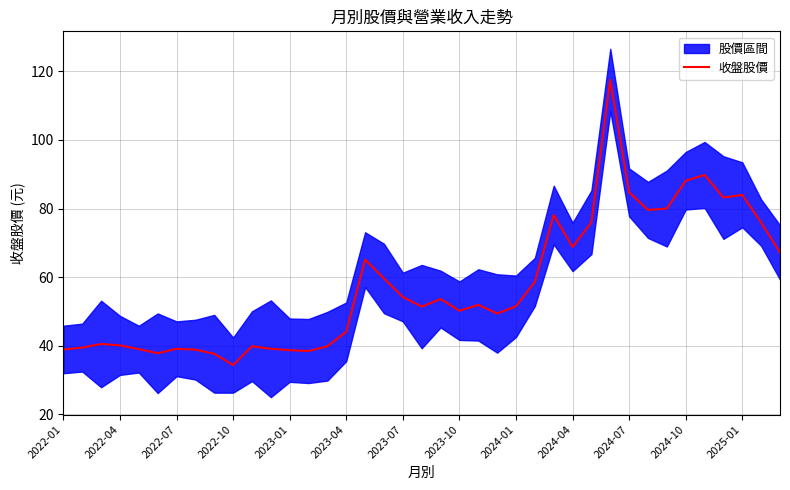

Is it true that the value at 23 is 49.4?

True